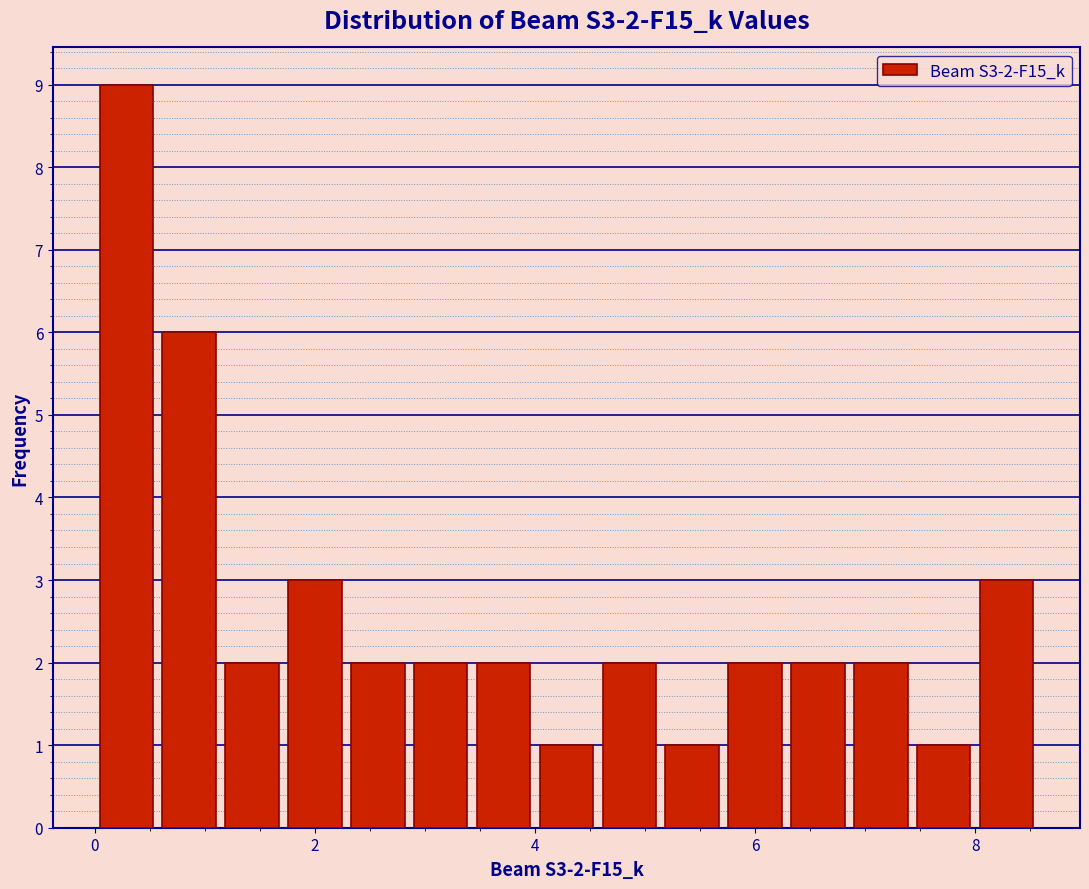

Read against the x-axis, roughly where is the centre of the tallest bar?

0.2